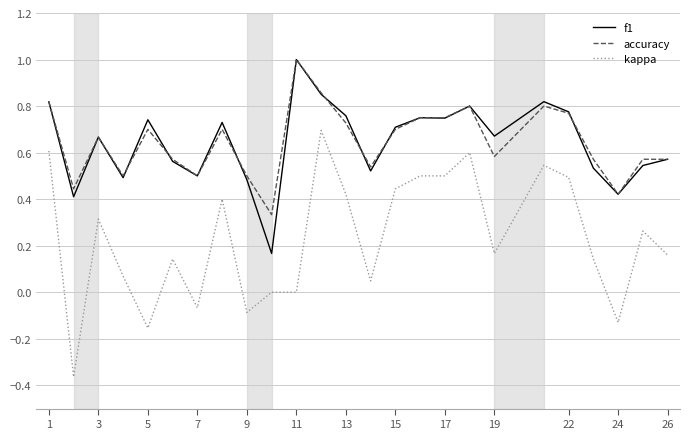

Which series has the largest range (max minus min)?

kappa